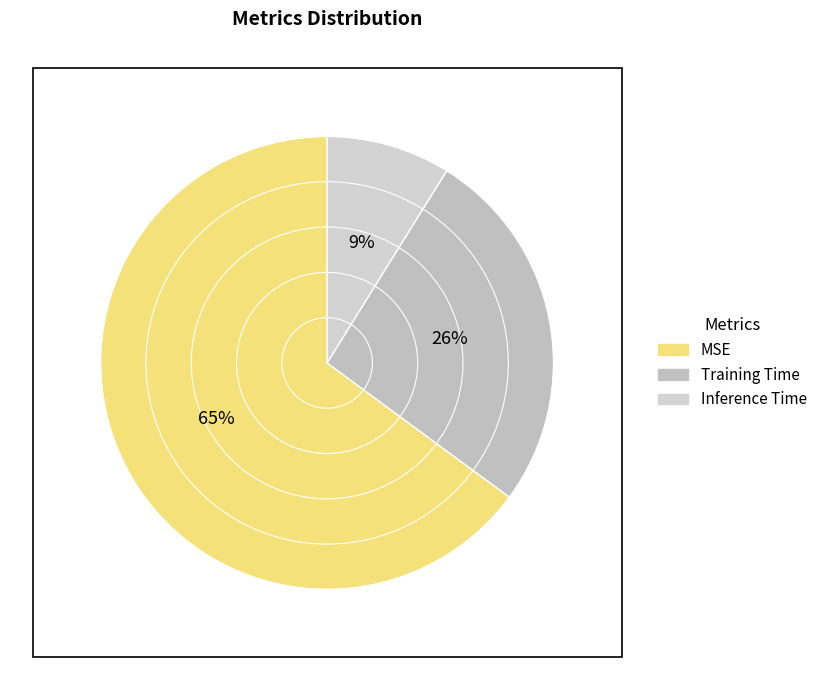

Is it true that Inference Time is 1% of the pie?

False